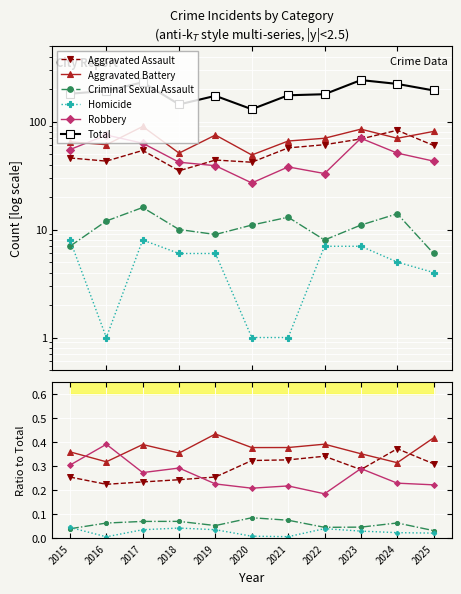

The Total series shows 179.0 at 2022. True or false?

True